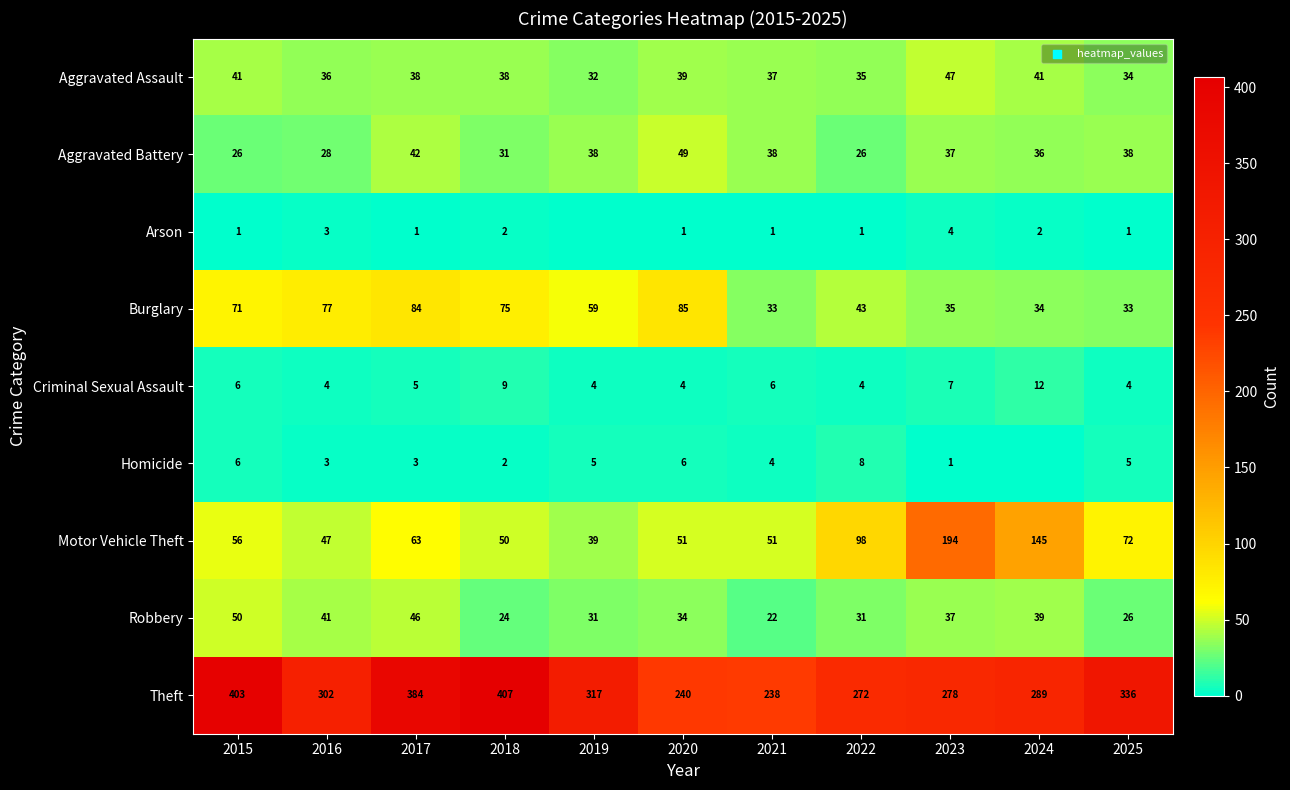

At how many categories does at least one series exceed 384?

2